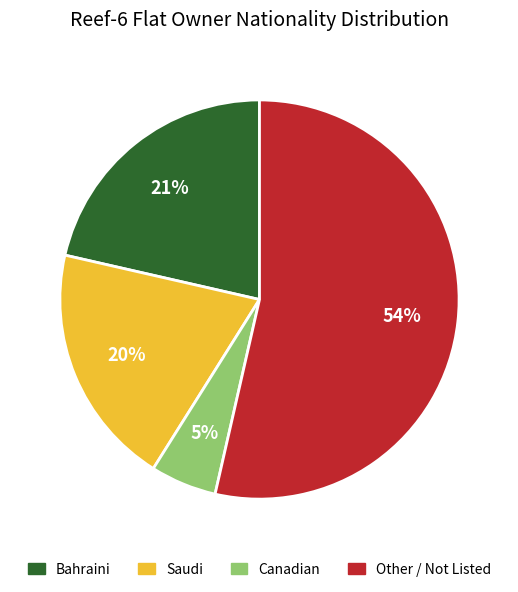

To the nearest percent, what portion does Canadian represent?

5%